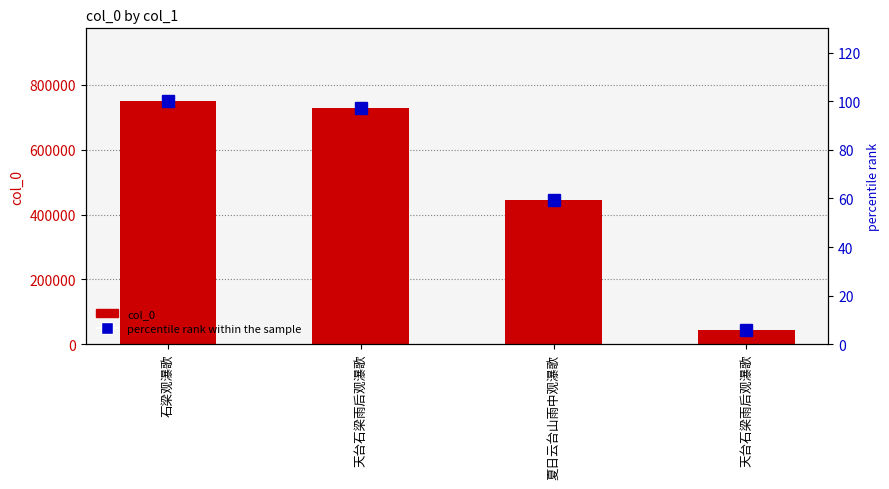

At which category is the sum across all series the highest?

石梁观瀑歌